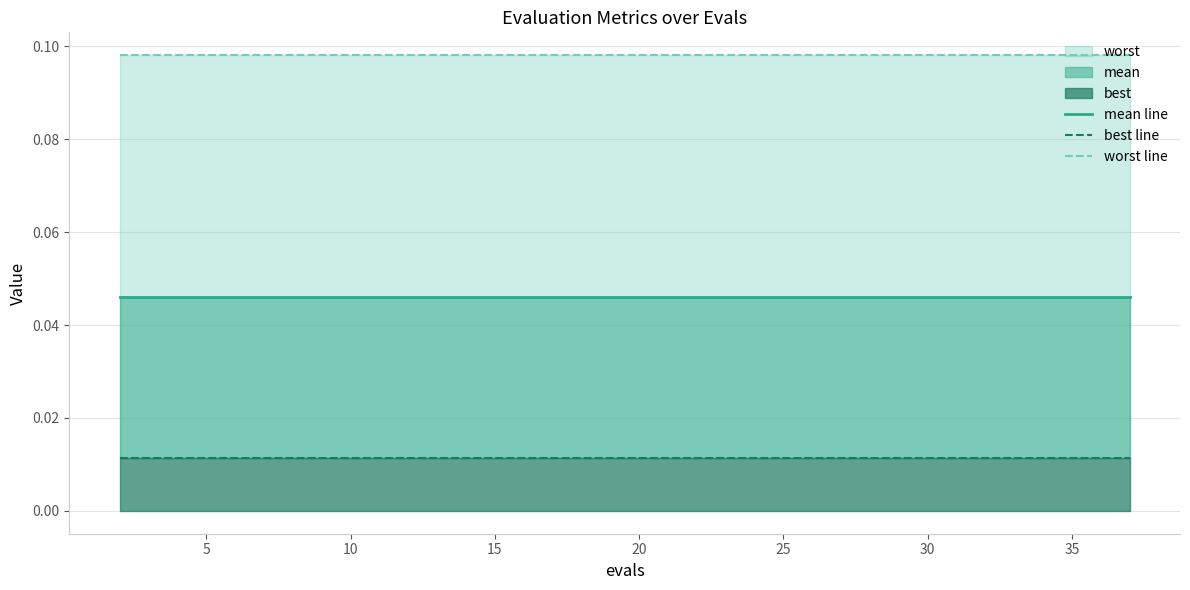

What is the average value of the worst line series?

0.1